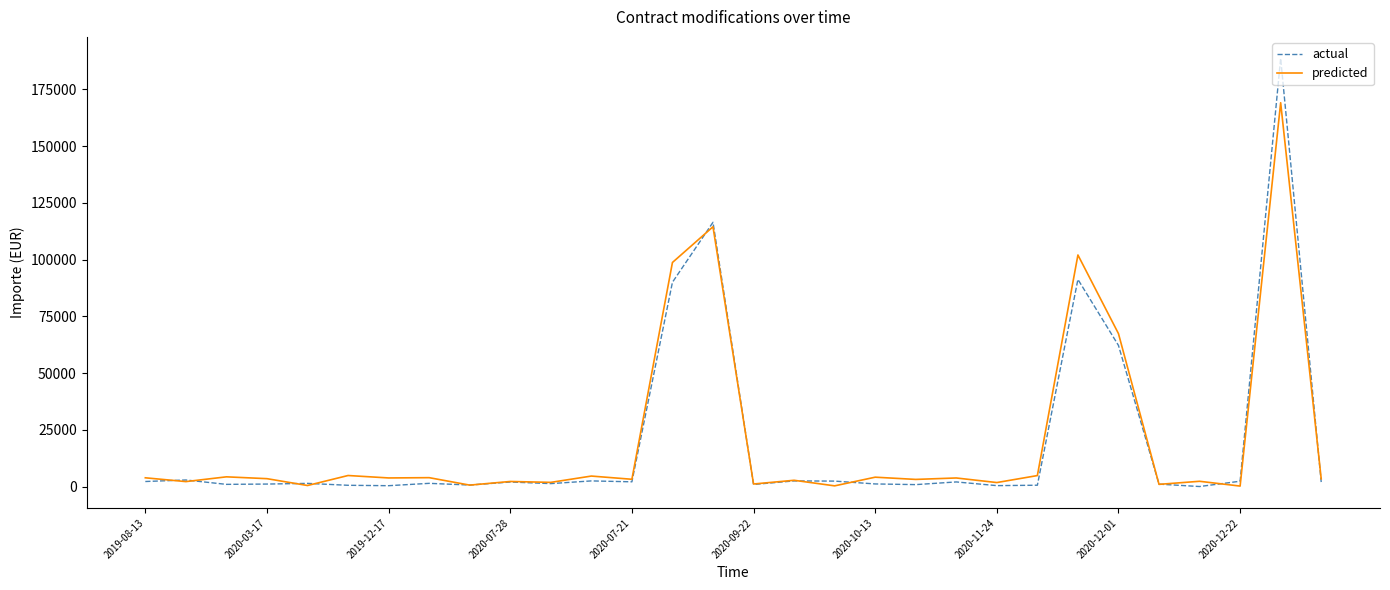

Which series has the largest range (max minus min)?

actual